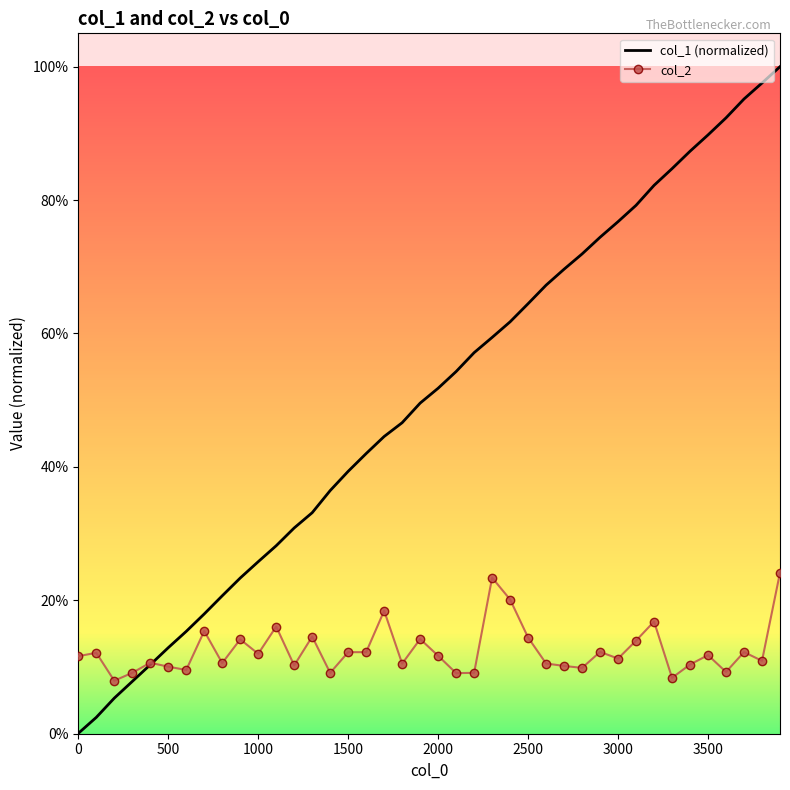

In col_2, how many points are higher than both neighbors (excluding endpoints)?

14